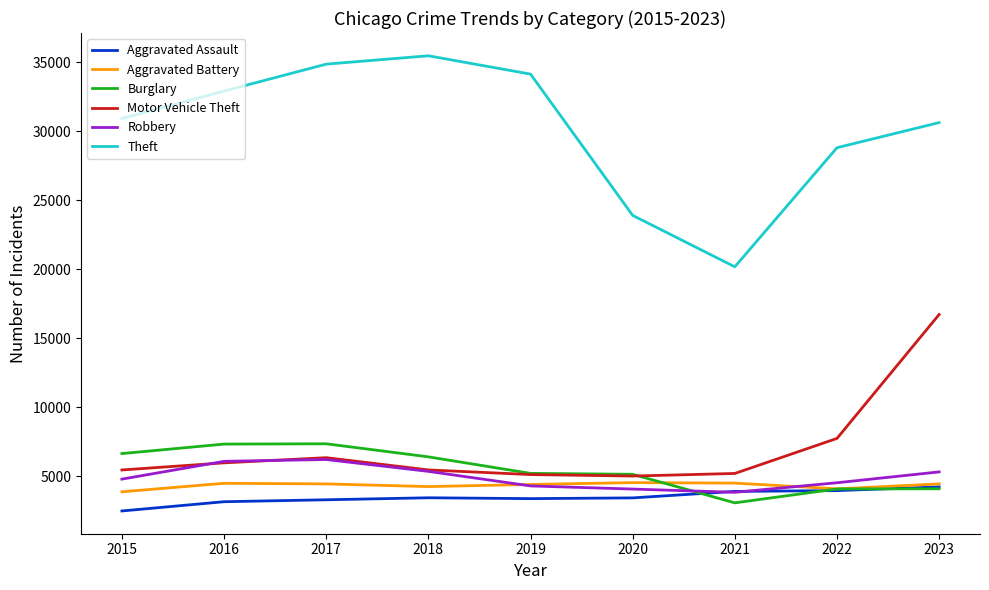

The Motor Vehicle Theft series shows 5466 at 2015. True or false?

True